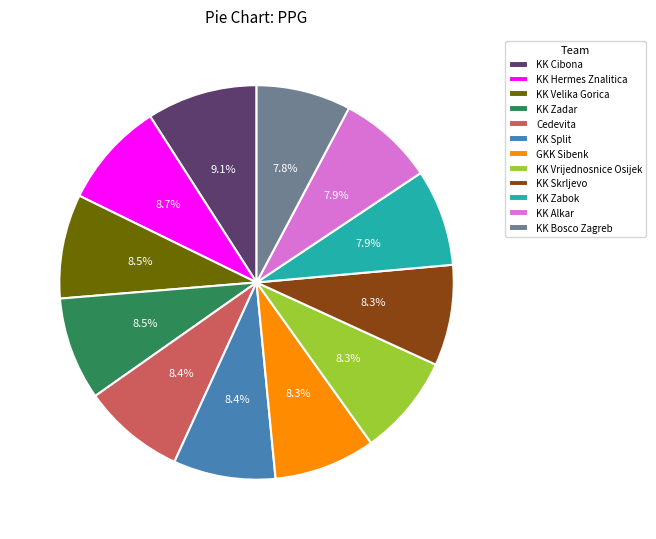

To the nearest percent, what portion does Cedevita represent?

8%